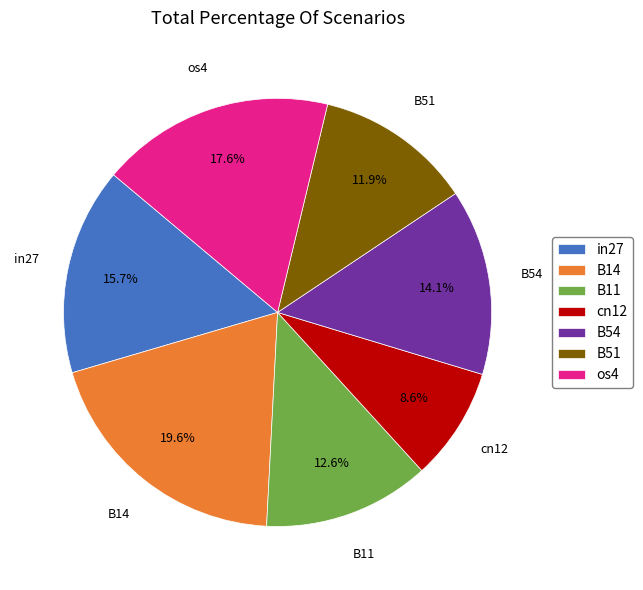

To the nearest percent, what is the average slice percentage?

14%